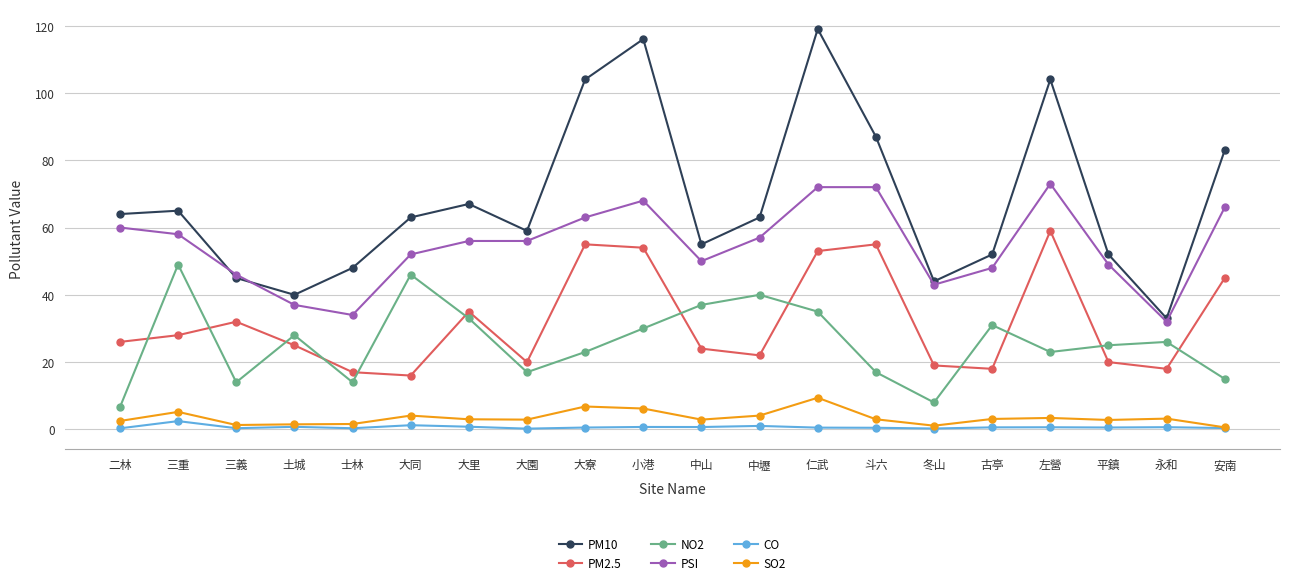

At which category does the chart reach its peak across all series?

仁武